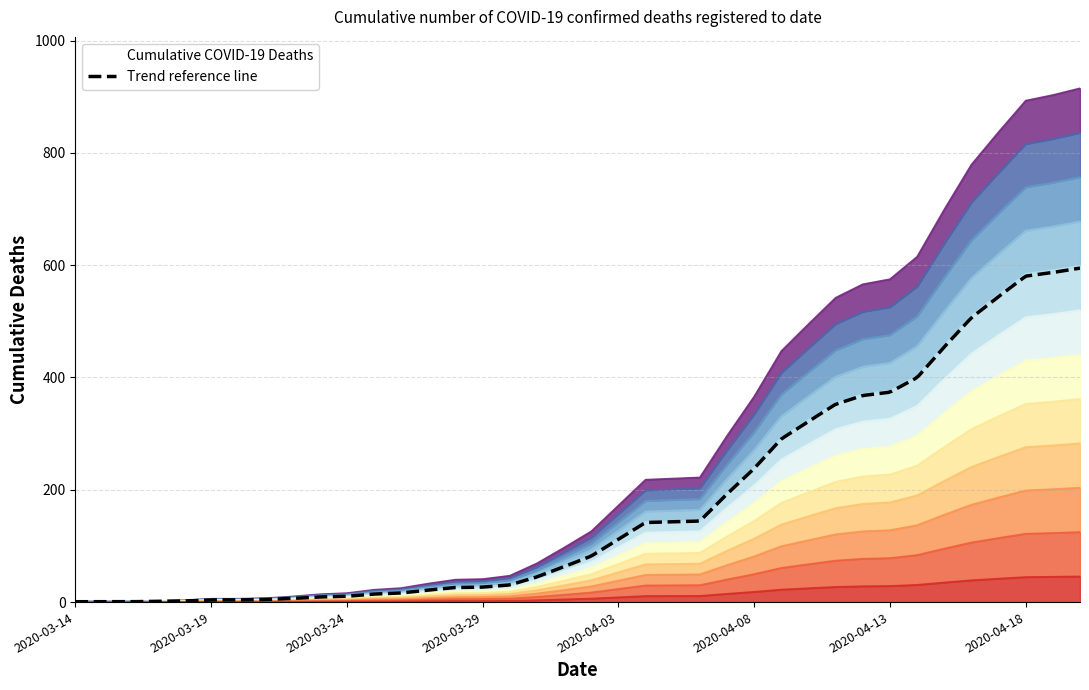

What is the value of the 31st point from the left?

575